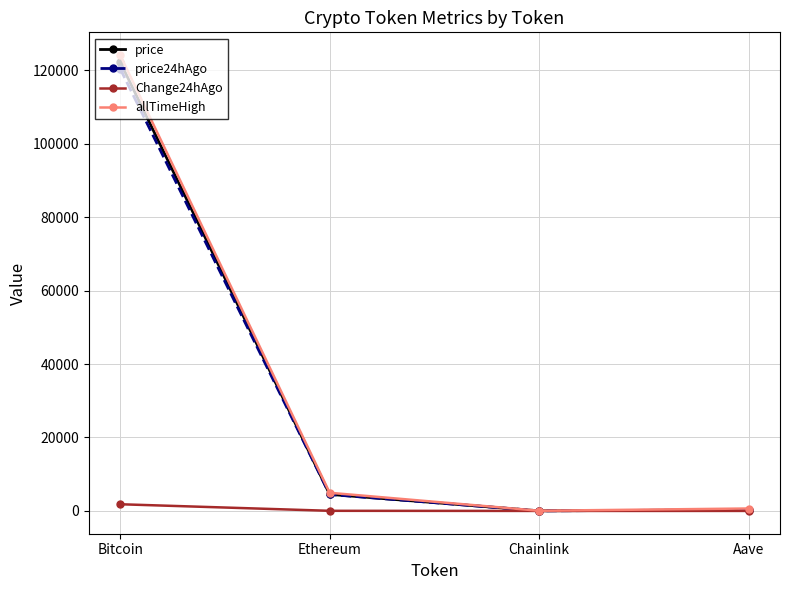

What are all the series names shown in the legend?

price, price24hAgo, Change24hAgo, allTimeHigh